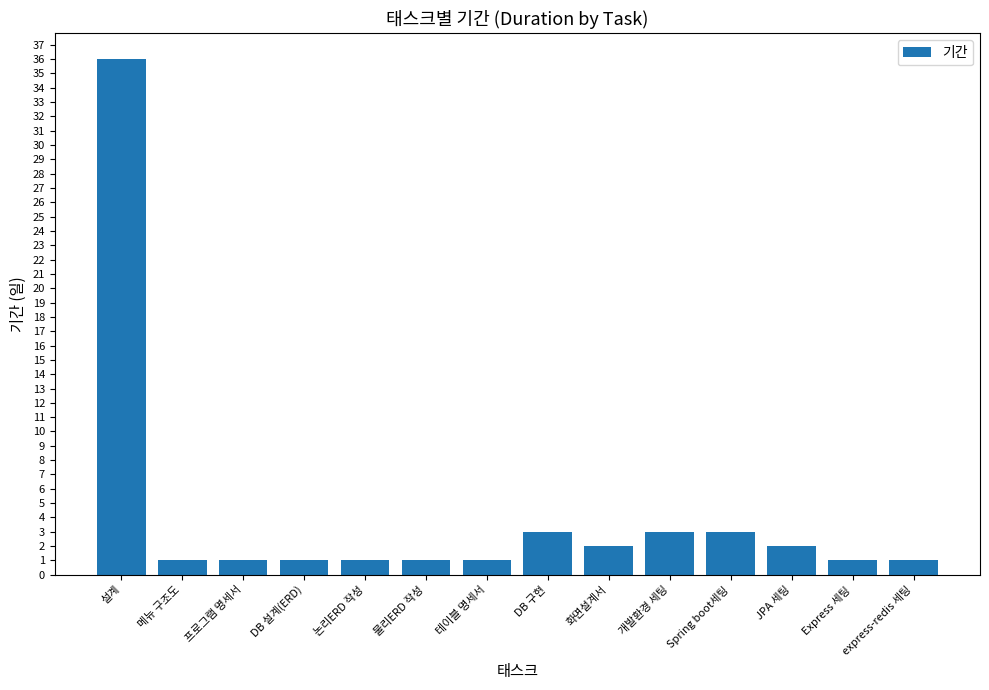

What is the value of the 13th bar from the left?

1